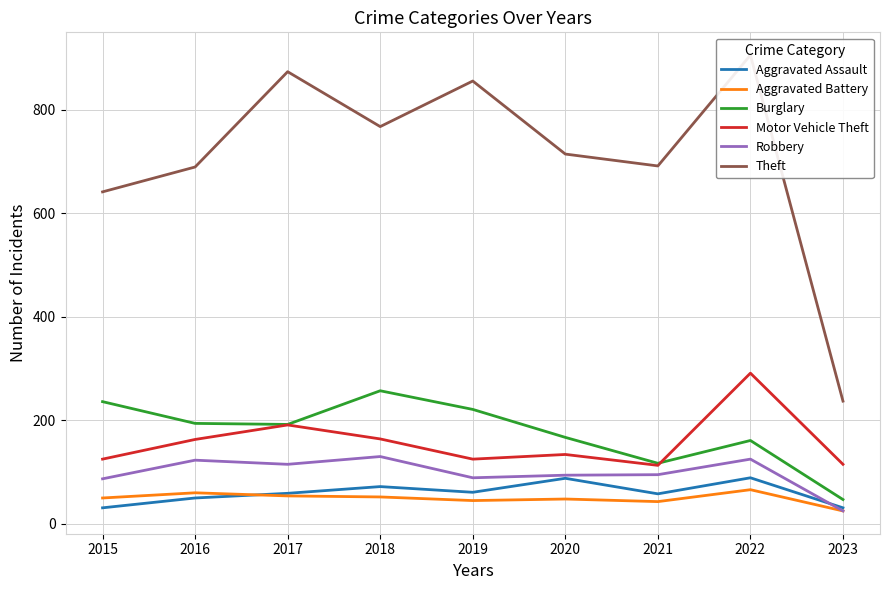

Which category has the lowest value in the Aggravated Battery series?

2023